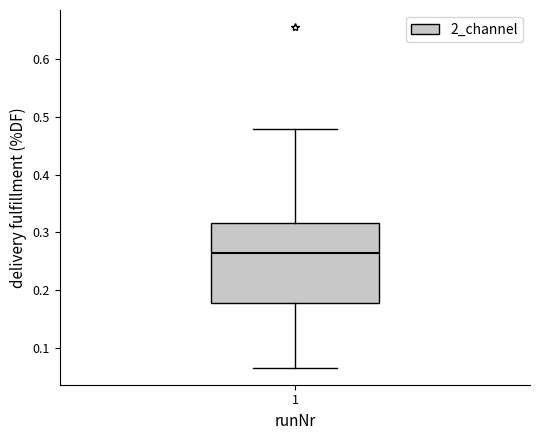

Where is the lower edge of the box at x = 1 on the y-axis? The values are not printed on the chart, so give them approximately, as read against the axis.

0.18